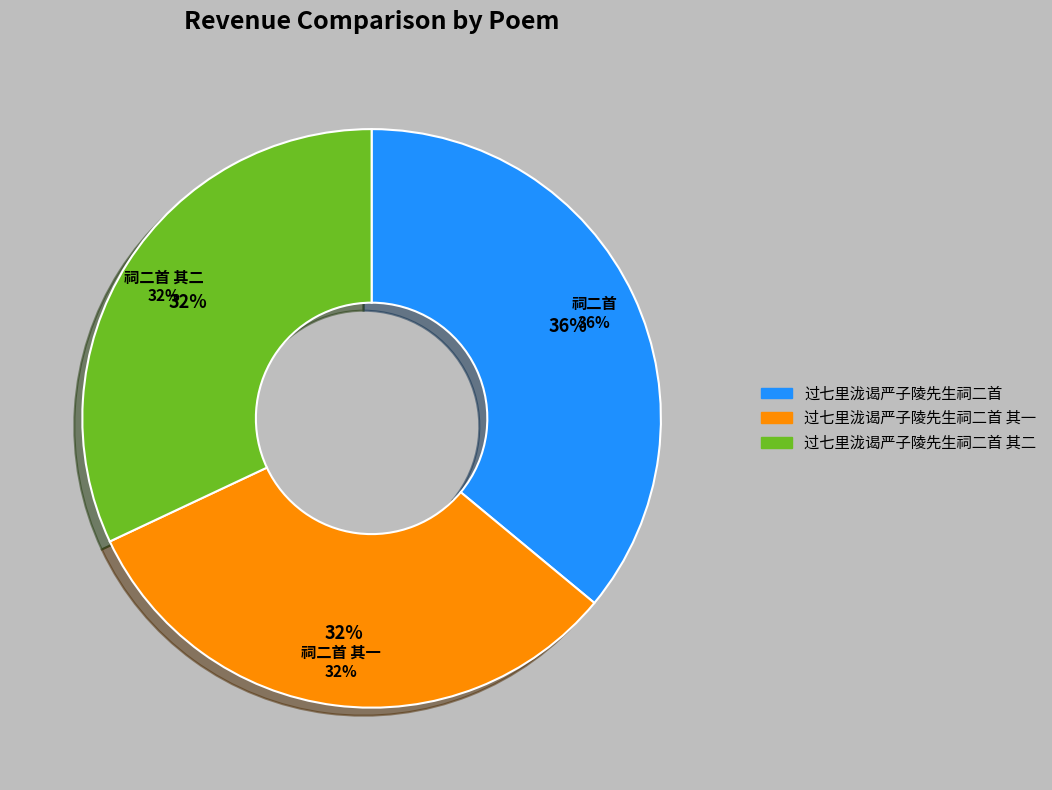

How many segments does this pie chart have?

3